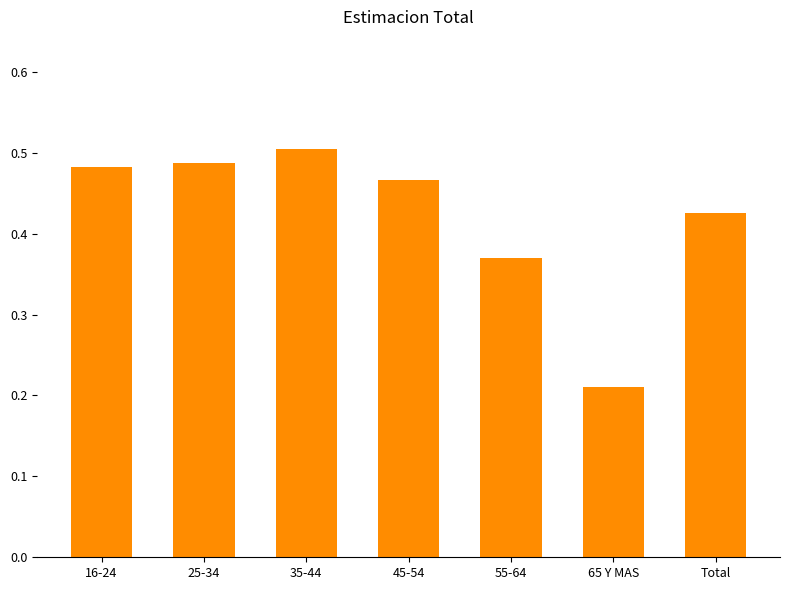

Rank the categories by value from highest to lowest.

35-44, 25-34, 16-24, 45-54, Total, 55-64, 65 Y MAS